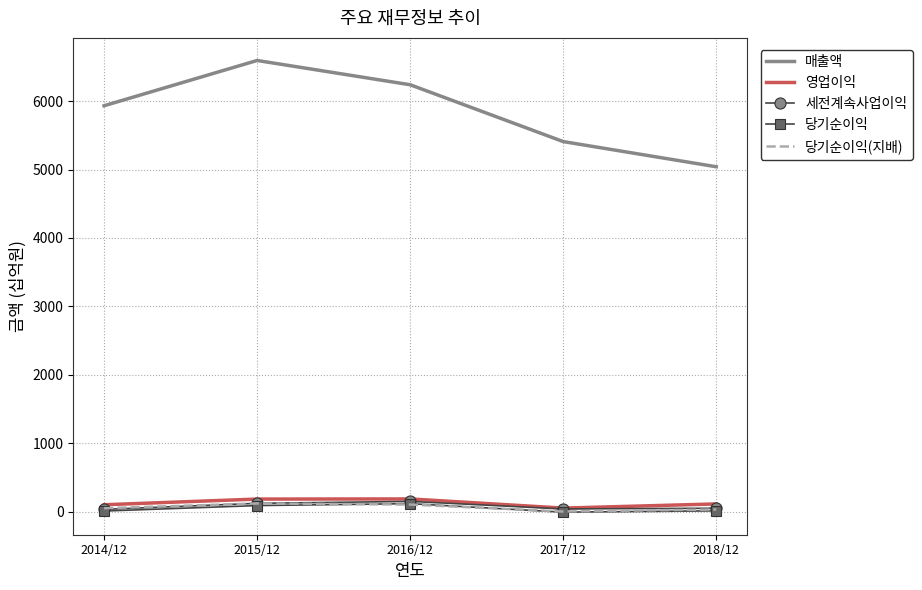

Read the 세전계속사업이익 value at 2015/12.

120